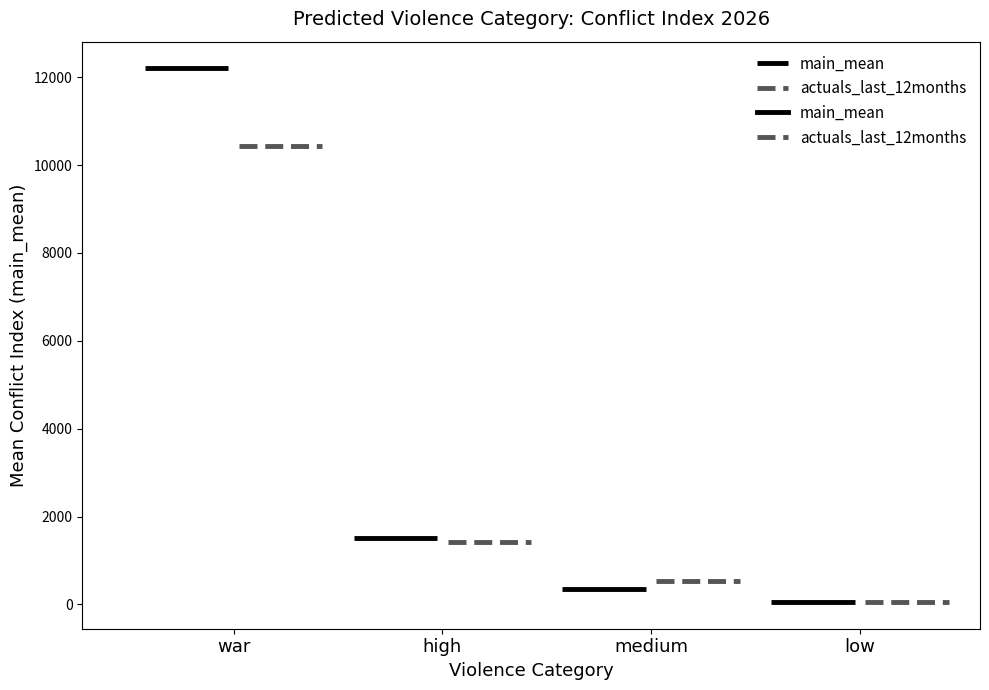

The value of mean_main_mean at Yemen is 2670.9. True or false?

False